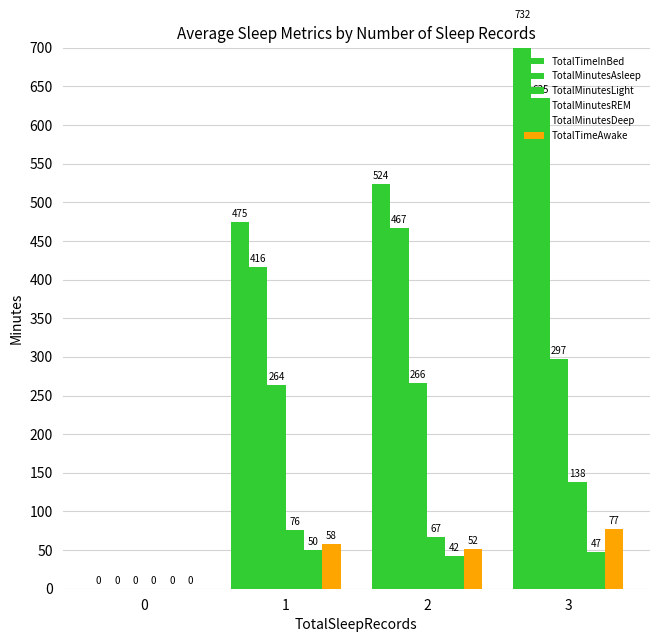

What is the difference between the second highest and minimum values in the TotalTimeAwake series?

58